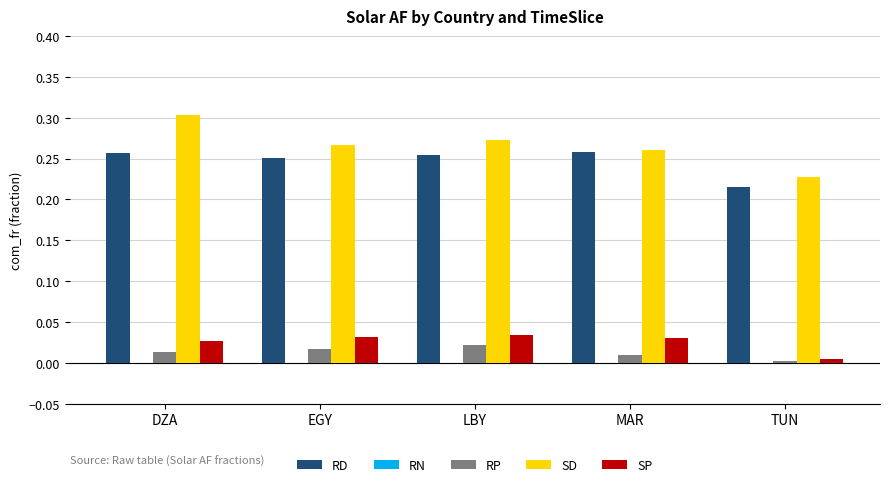

Which series has the largest range (max minus min)?

SD